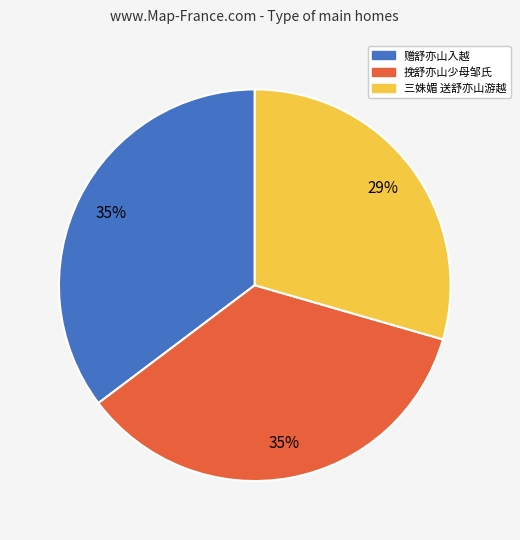

To the nearest percent, what is the difference between the largest and smallest slice percentages?

6%